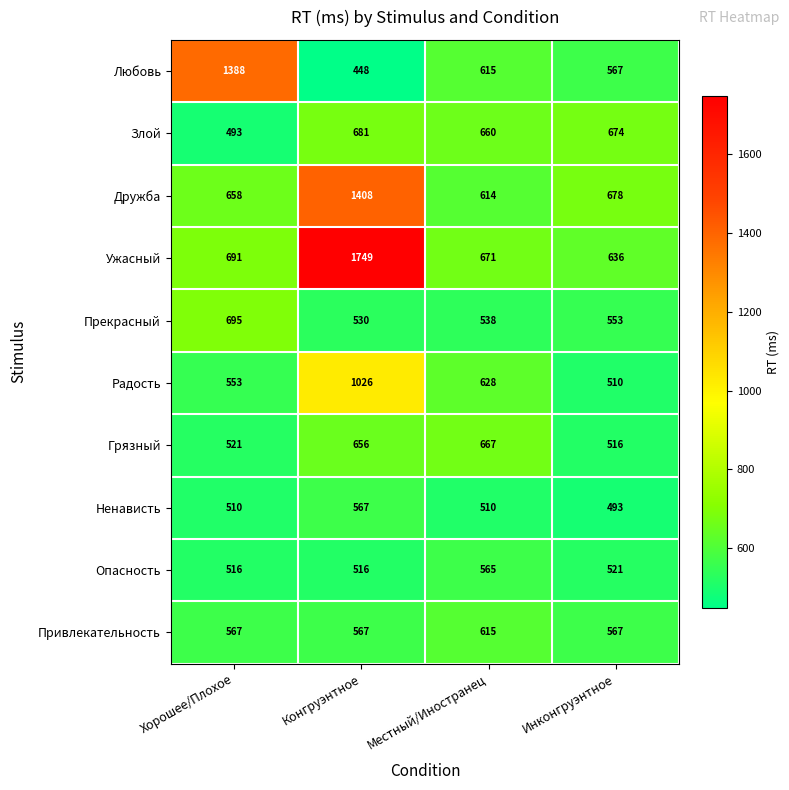

What is the lowest value of the Привлекательность series?

567